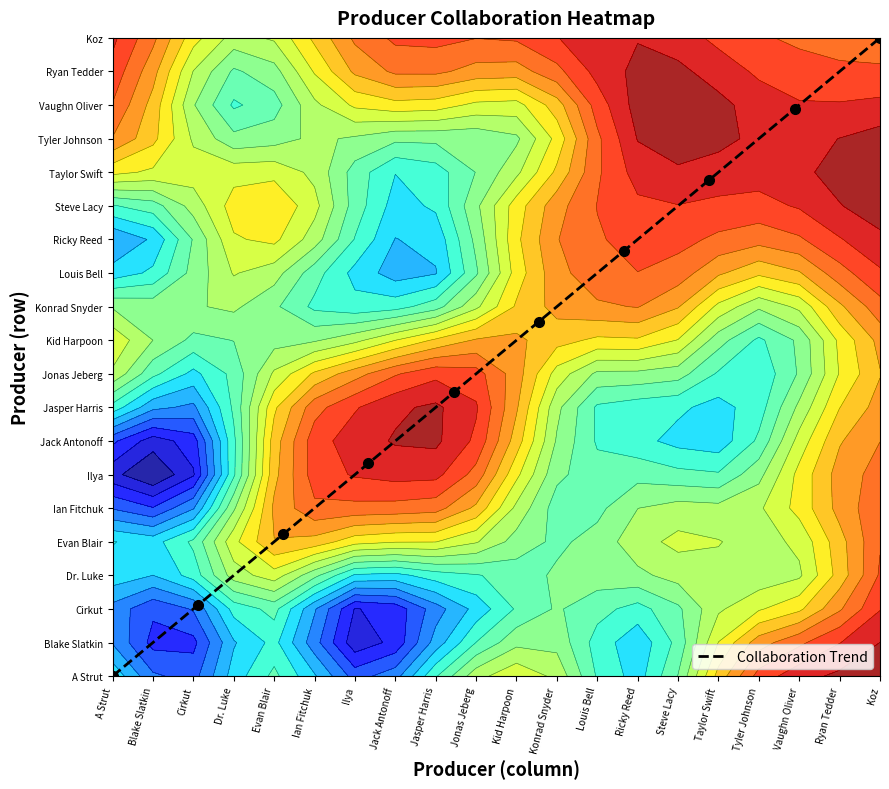

The value at A Strut is 8.1. True or false?

False